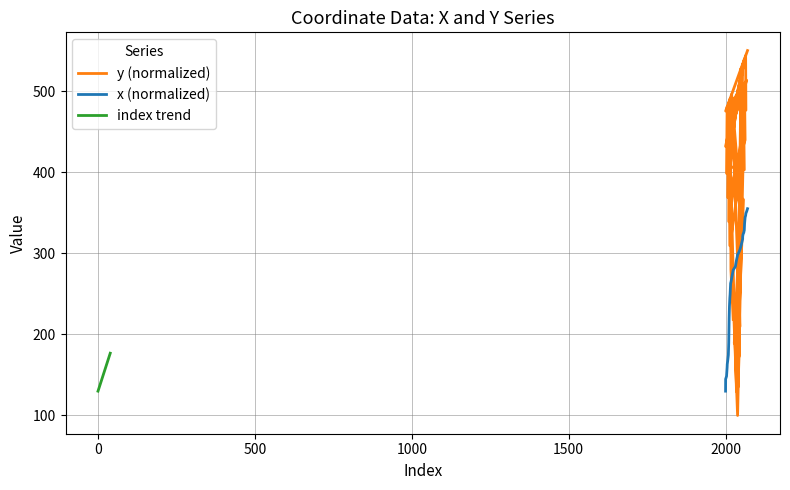

What is the sum of all x (normalized) values?

10823.5